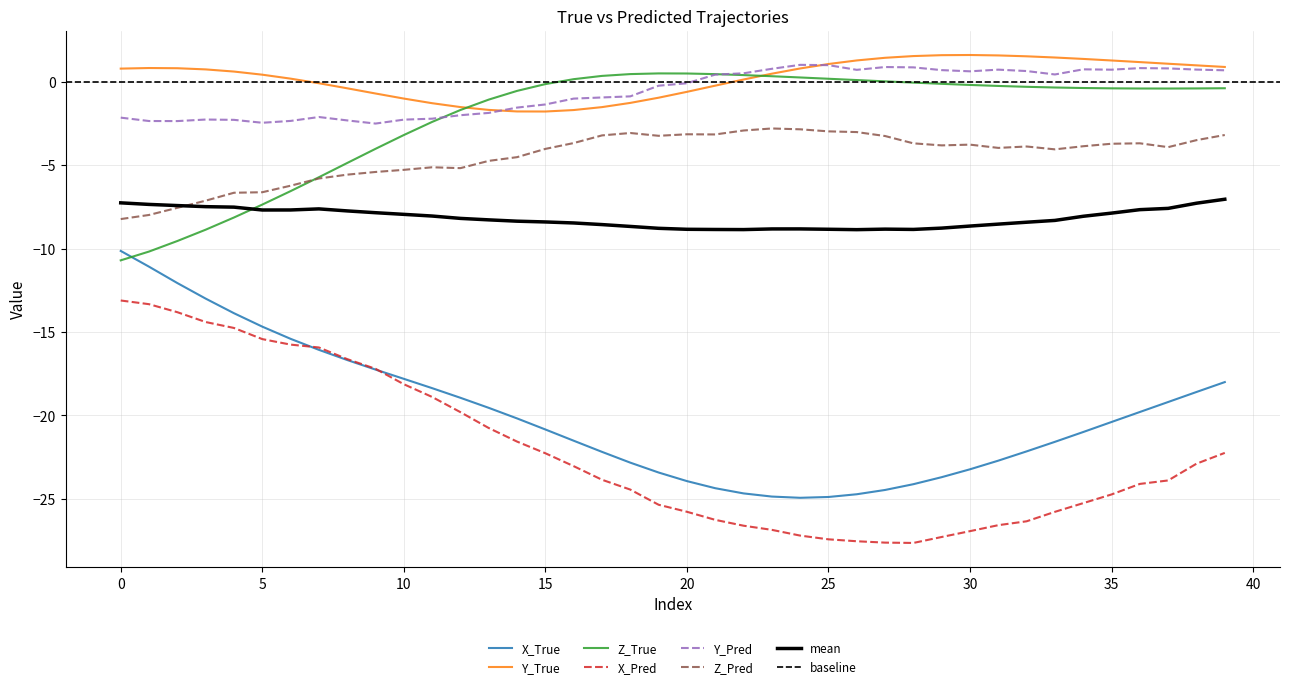

How many data points does each series have?

40